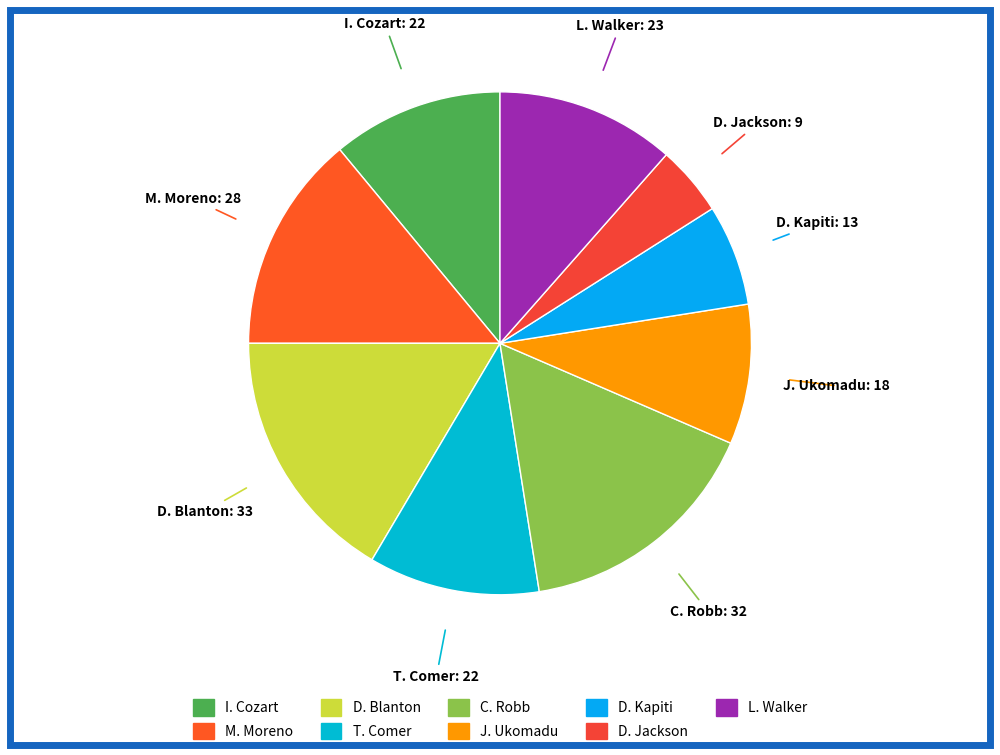

Which slice is the smallest?

D. Jackson